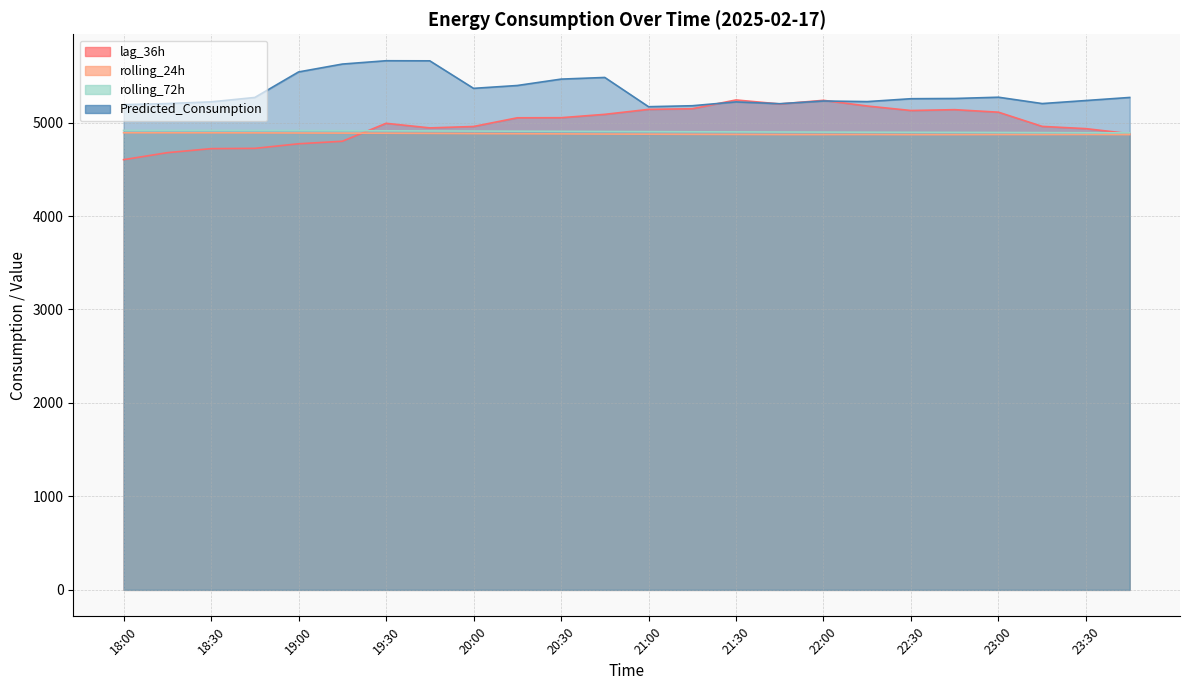

True or false: rolling_24h has a value of 1410.8 at 22:00.

False